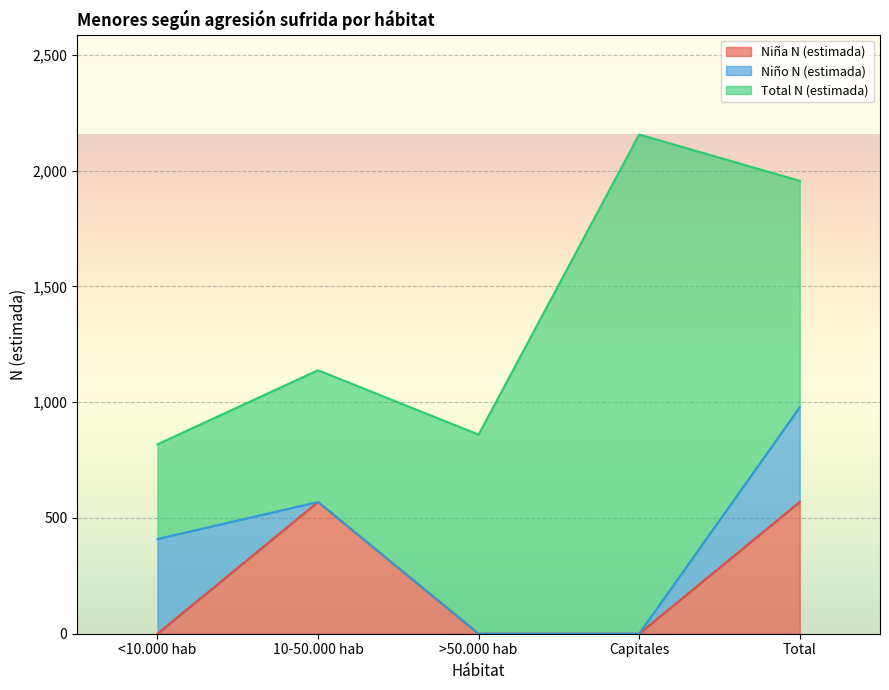

True or false: Niño N (estimada) and Total N (estimada) intersect in this chart.

False